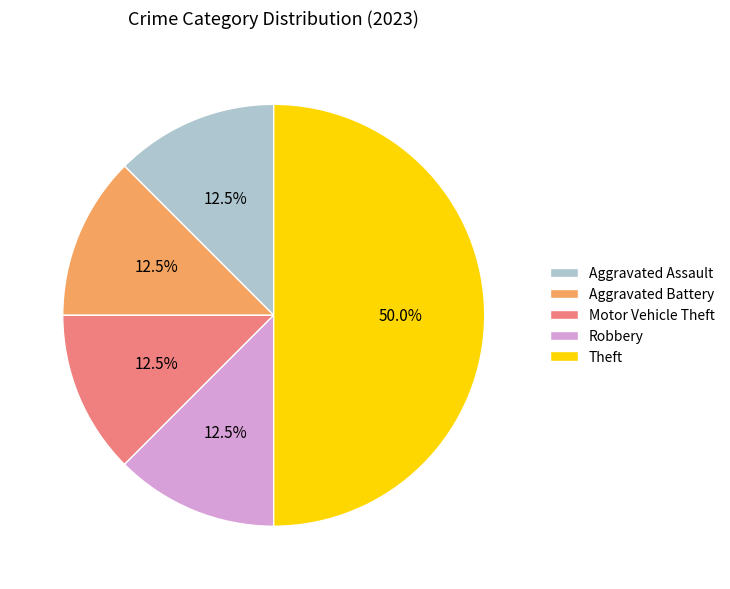

How much of the chart is everything except Robbery?

87.5%